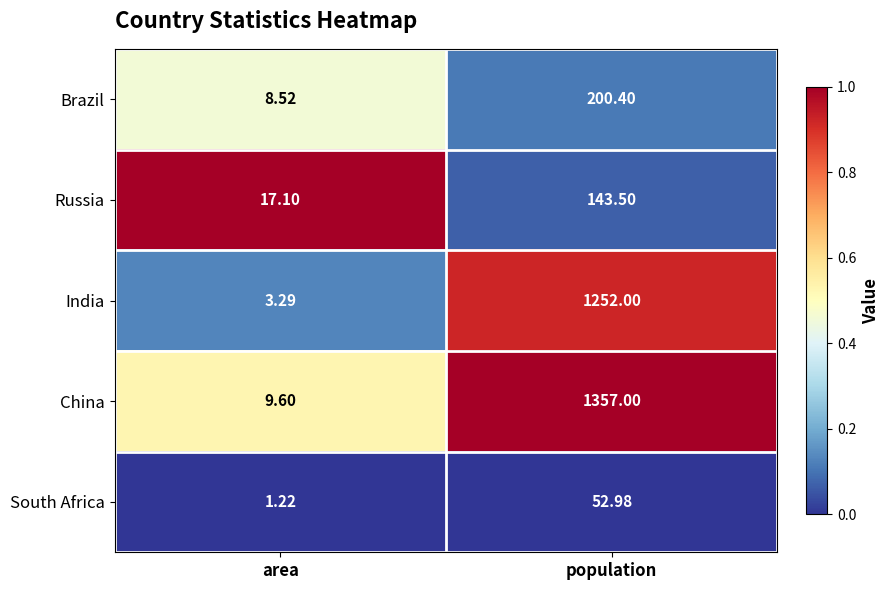

Rank the series by their maximum value, from lowest to highest.

South Africa, Russia, Brazil, India, China